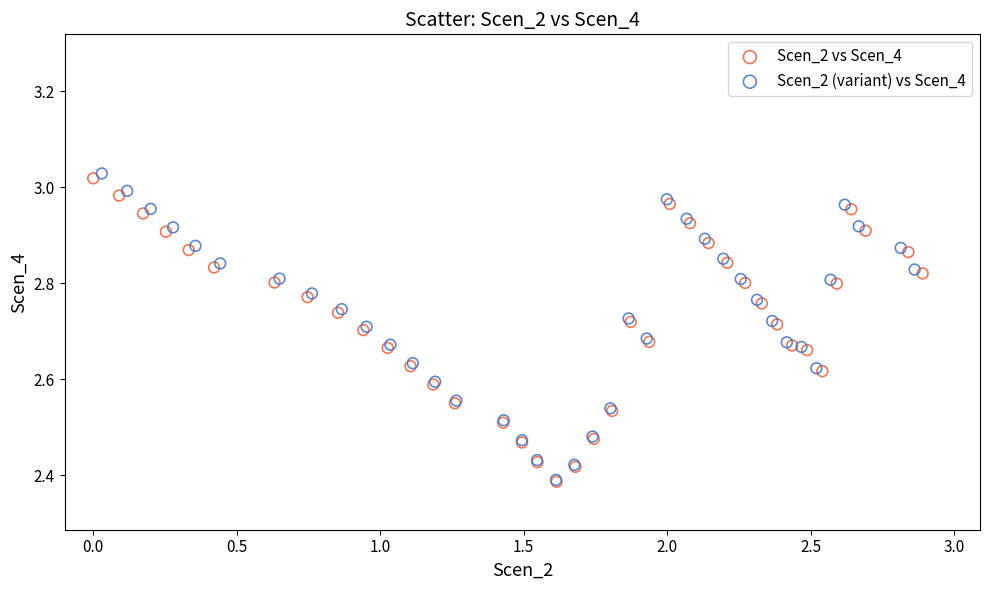

Which series reaches the maximum Y coordinate?

Scen_2 (variant) vs Scen_4